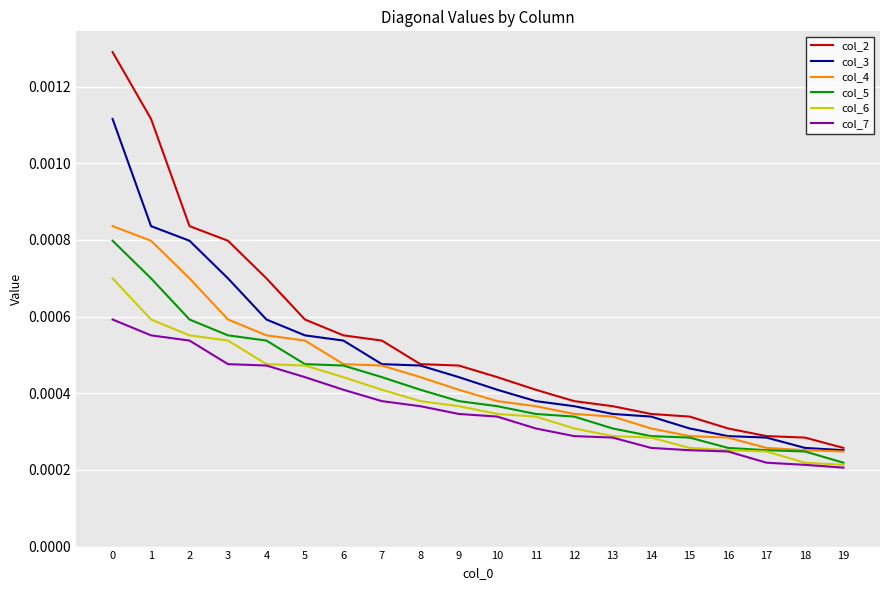

How many col_3 values are between 0 and 1?

20